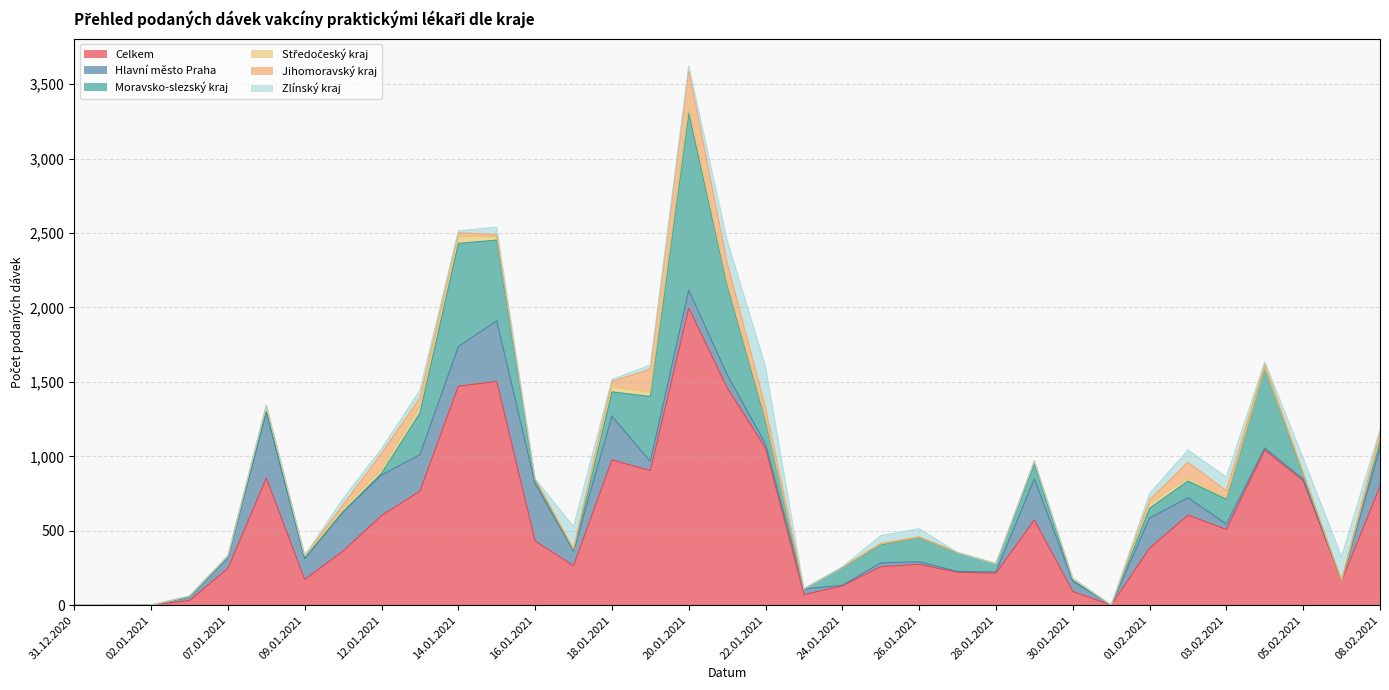

Reading left to right, extract all data points from this chart.

Celkem: 1	1	1	32	247	854	173	364	602	766	1471	1503	431	266	976	904	1996	1462	1055	71	130	259	275	221	216	573	93	1	383	605	509	1042	837	163	797
Hlavní město Praha: 0	0	0	24	73	444	140	263	272	245	266	407	384	98	294	62	121	86	28	38	4	25	17	6	8	276	69	0	202	117	36	14	10	0	259
Moravsko-slezský kraj: 0	0	0	0	2	1	3	1	12	280	693	542	20	1	163	436	1191	603	157	0	120	122	163	126	54	99	4	0	66	112	167	533	34	0	48
Středočeský kraj: 0	0	0	5	9	43	18	22	27	45	45	25	12	13	34	30	36	18	13	1	0	5	1	1	0	21	14	0	31	19	9	4	7	0	22
Jihomoravský kraj: 1	0	0	1	1	1	0	25	107	56	27	11	1	0	36	153	250	131	73	0	0	5	3	0	1	0	0	0	26	107	48	27	0	0	36
Zlínský kraj: 0	1	0	0	0	2	0	41	31	52	12	51	1	150	13	28	30	153	277	0	3	52	55	0	0	0	0	0	42	83	92	17	101	163	18